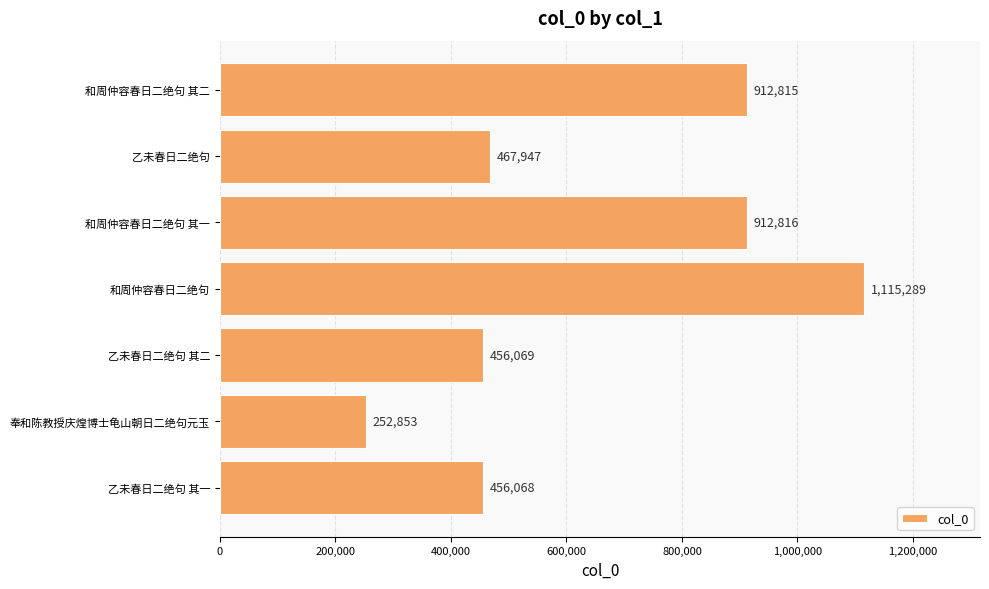

Reading bottom to top, what are all the values shown in this chart?

456068	252853	456069	1115289	912816	467947	912815